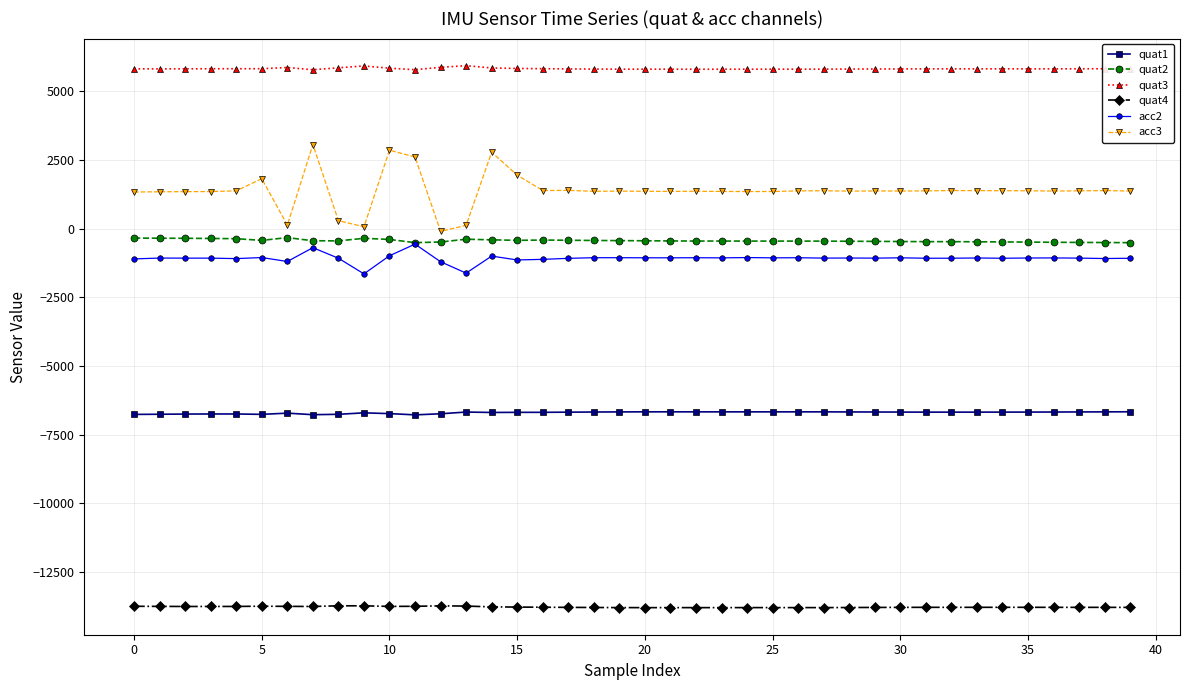

What is the difference between the maximum and minimum values in the quat4 series?

66